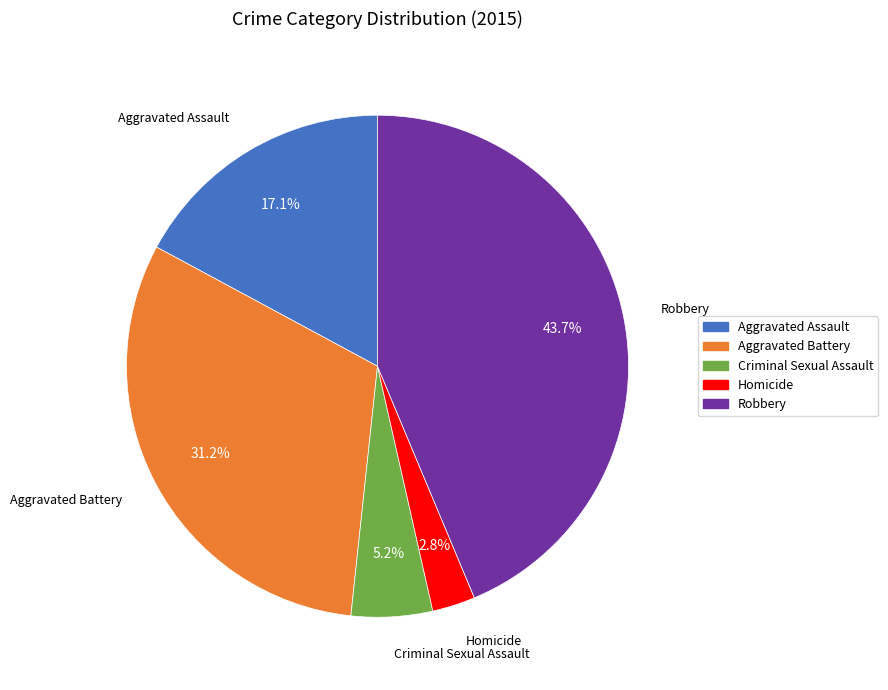

To the nearest percent, what is the combined percentage of Aggravated Assault and Robbery?

61%